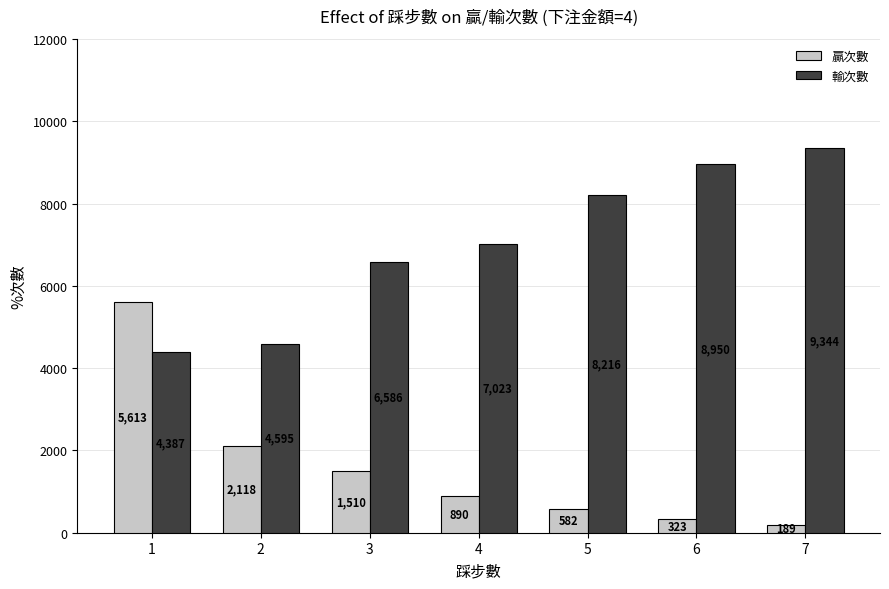

True or false: 輸次數 has a value of 4595 at 2.

True